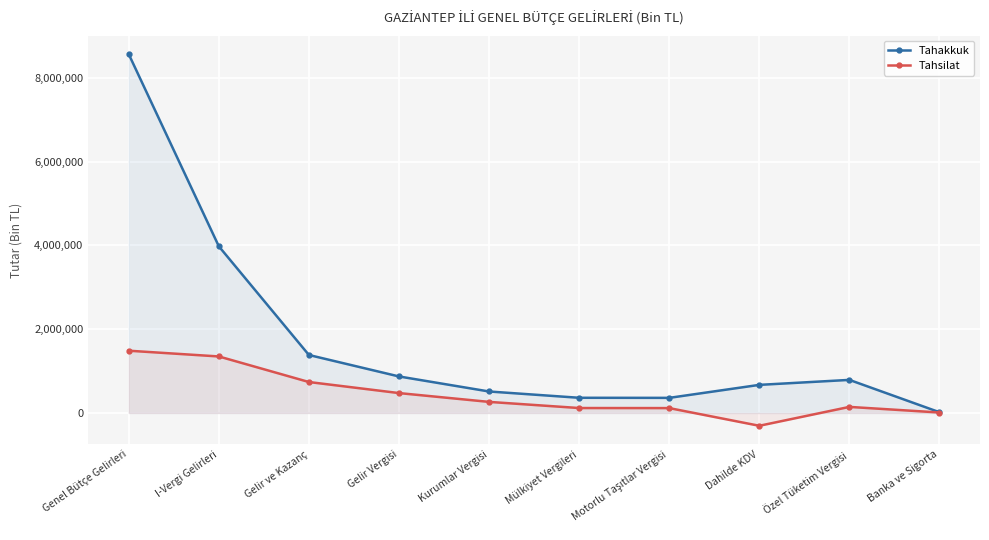

What position from the right is Dahilde KDV?

3